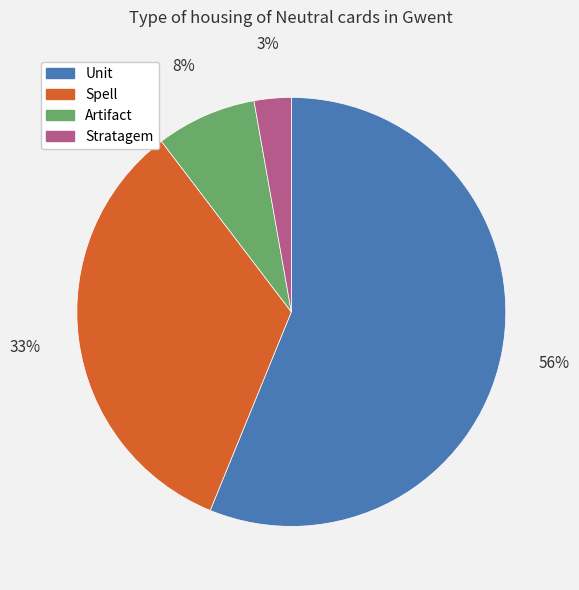

Is the sum of Unit and Stratagem greater than half?

Yes